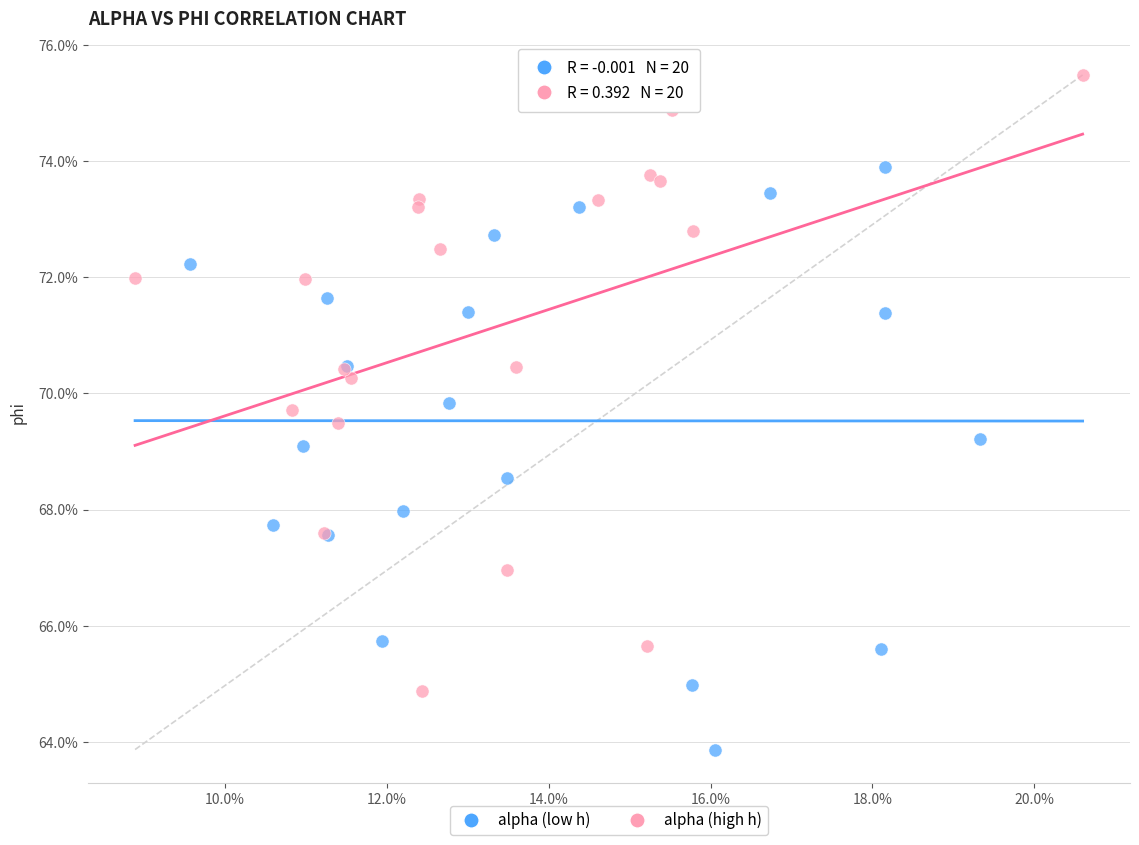

Which series reaches the maximum Y coordinate?

alpha (high h)